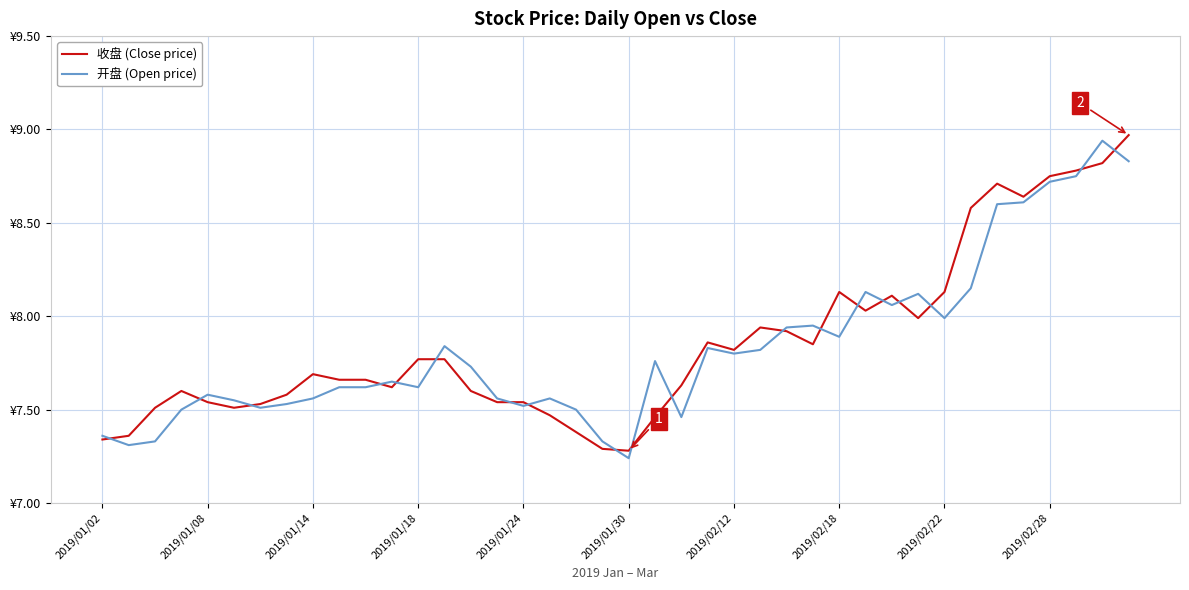

List the series in order of their peak value, lowest first.

开盘 (Open price), 收盘 (Close price)